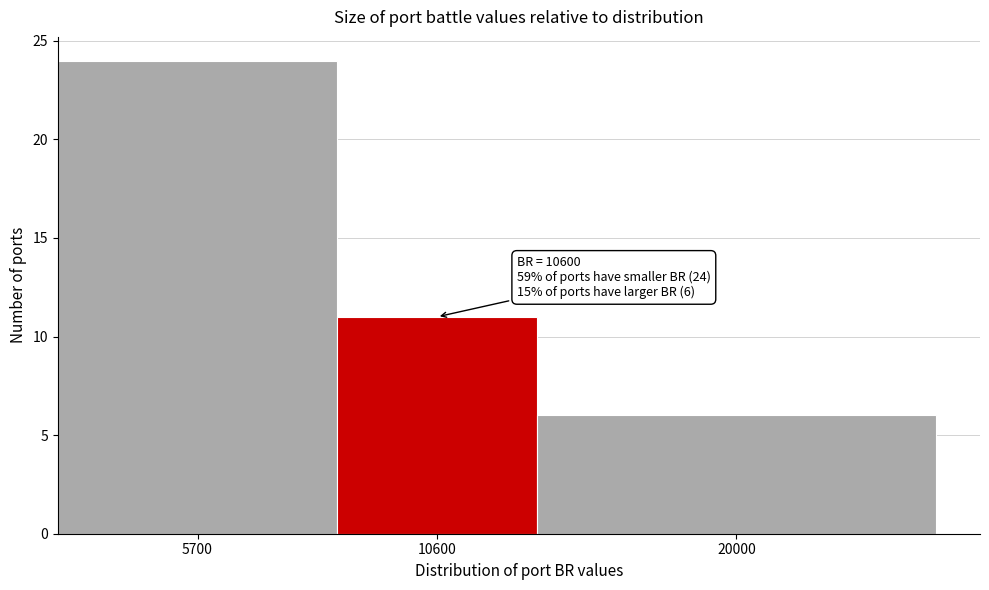

Reading right to left, extract all data points from this chart.

6	11	24